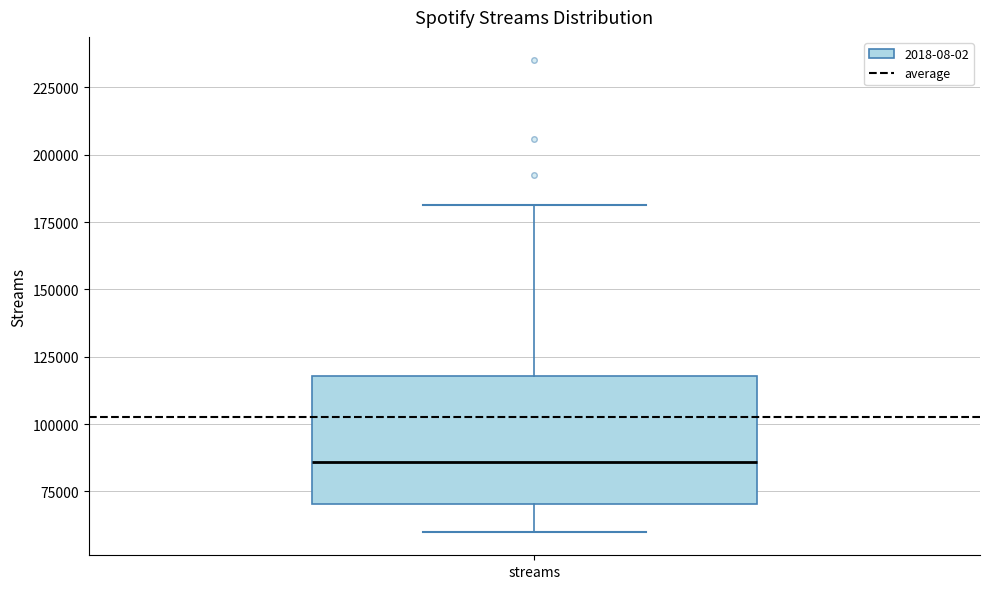

Read this box plot against the y-axis: the position of the median line, the range covered by the box, and the ends of both whiskers. The values are not printed on the chart, so give them approximately, as read against the axis.

median 85000, box 70000 to 120000, whiskers 60000 to 180000